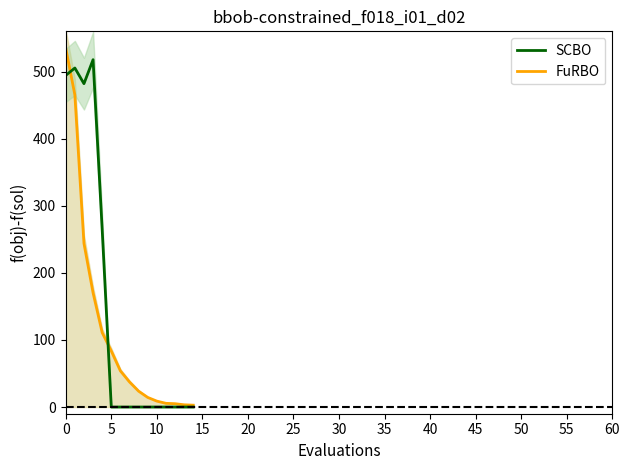

What is the difference between the second highest and second lowest values in the SCBO series?

505.3